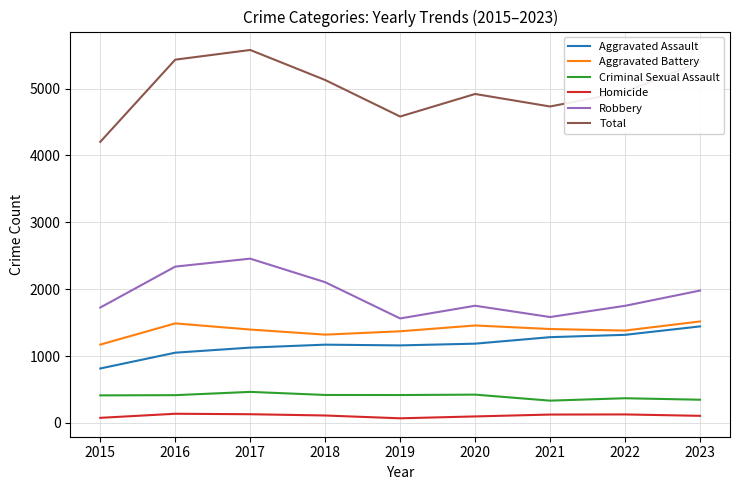

At how many categories does at least one series exceed 4498?

8